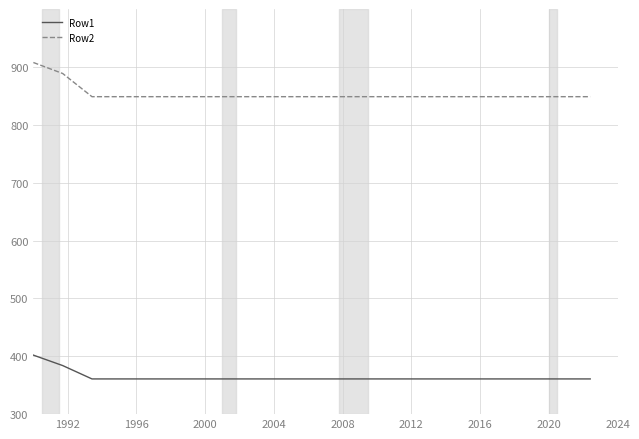

List the series in order of their overall mean, lowest first.

Row1, Row2